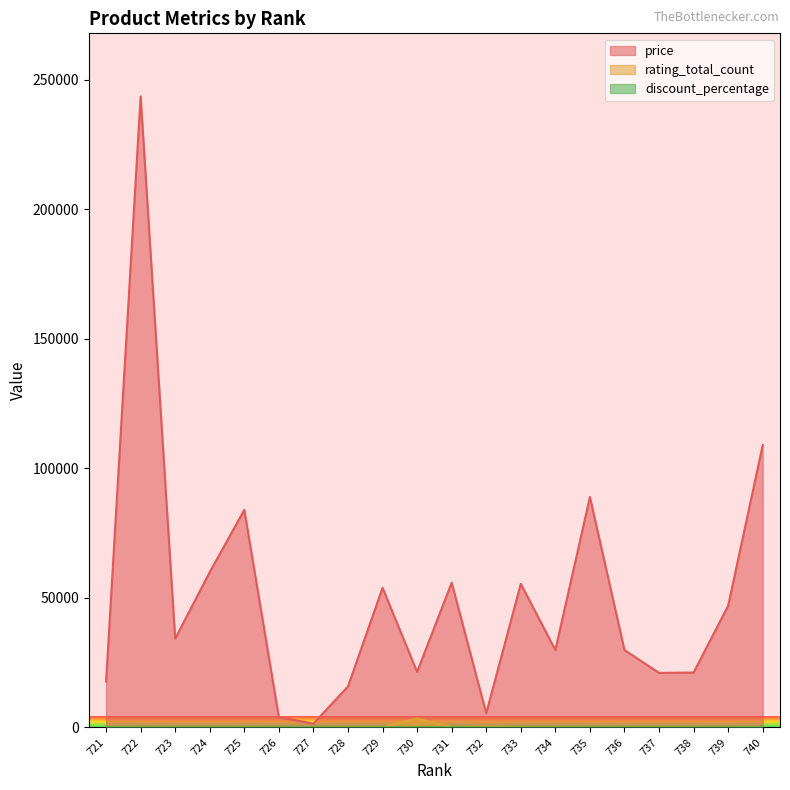

Which series has the largest total across all categories?

price